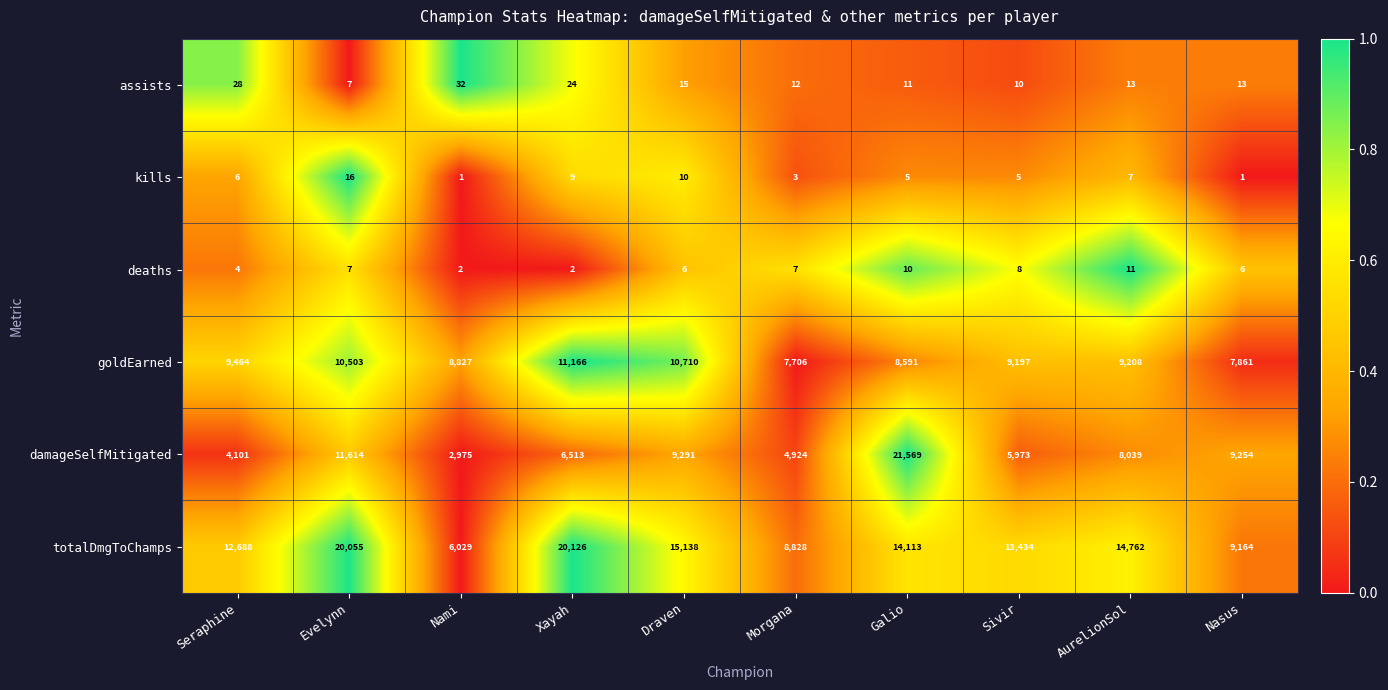

What is the difference between the highest and lowest values at Nasus?

9253